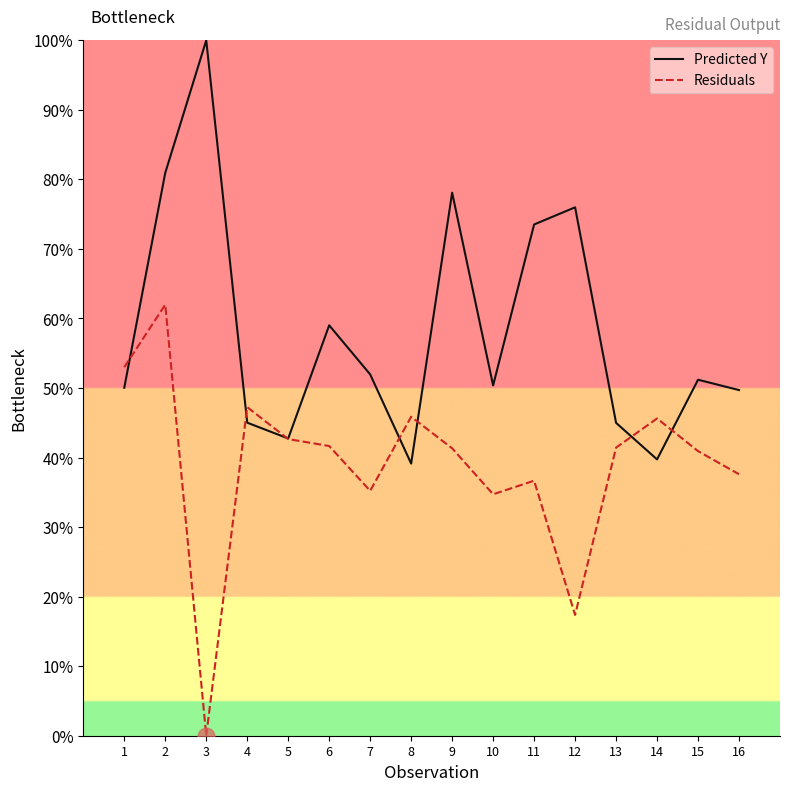

Read the Predicted Y value at 7.

52.0